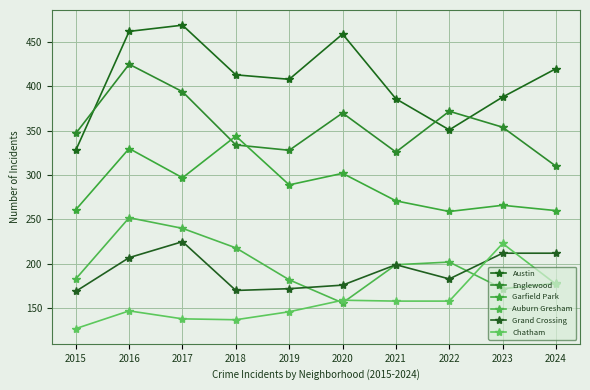

Which series has the largest total across all categories?

Austin